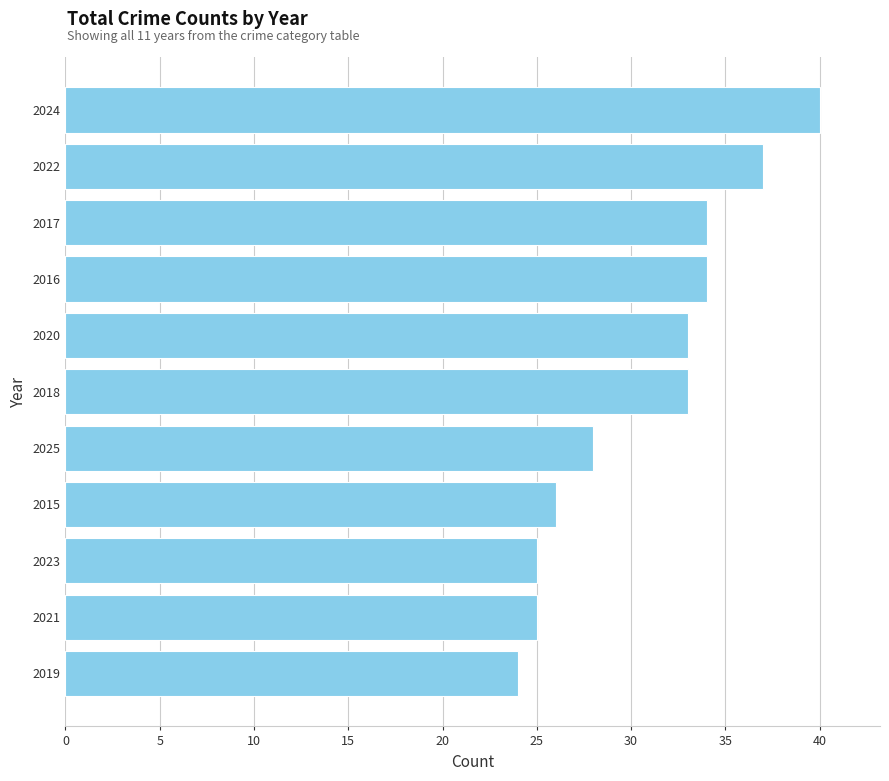

The chart shows a value of 33 at 2020. True or false?

True